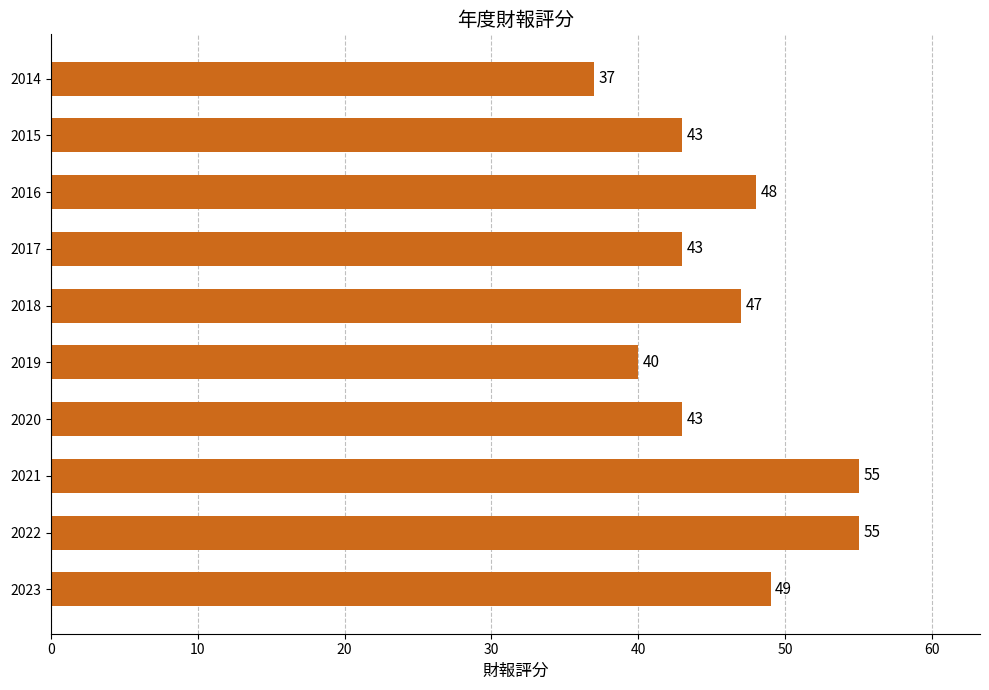

What is the minimum value shown in the chart?

37